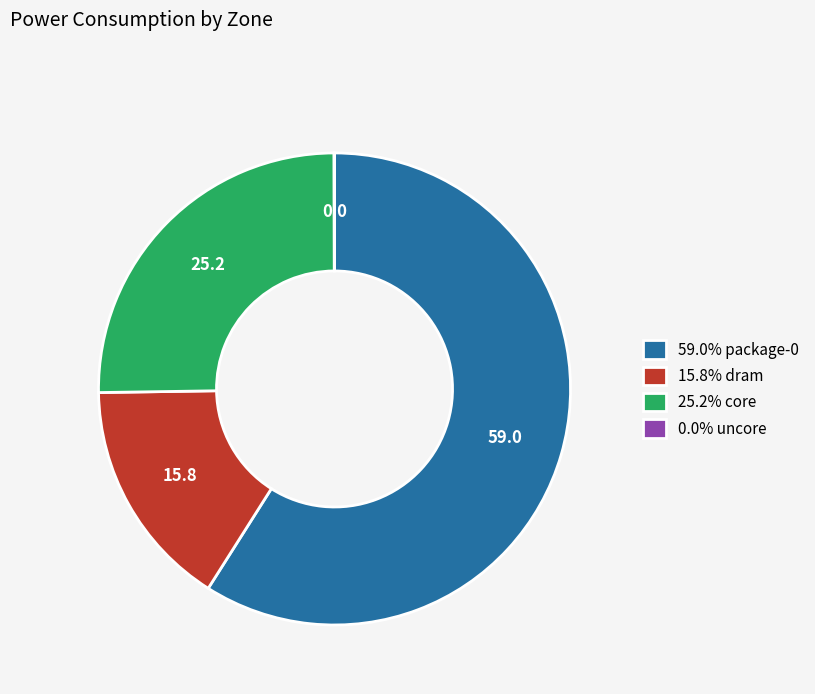

Does any single category account for the majority?

Yes